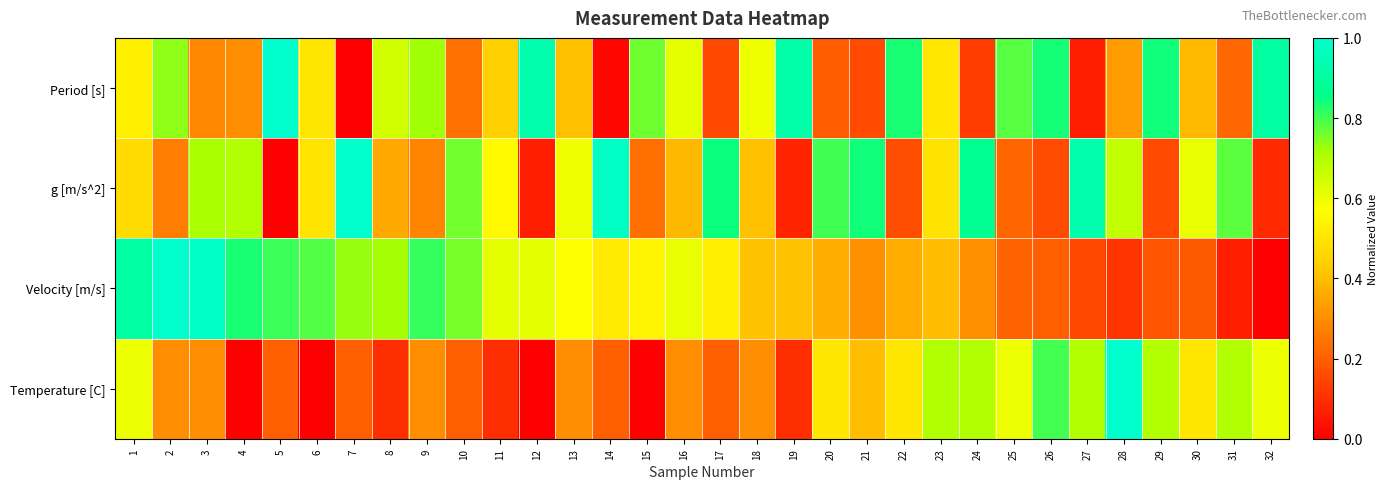

Count the number of categories in the chart.

32